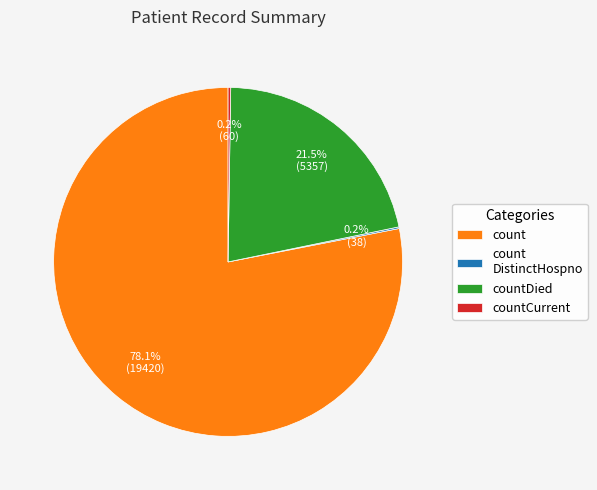

What portion of the pie excludes countDied?

78.5%